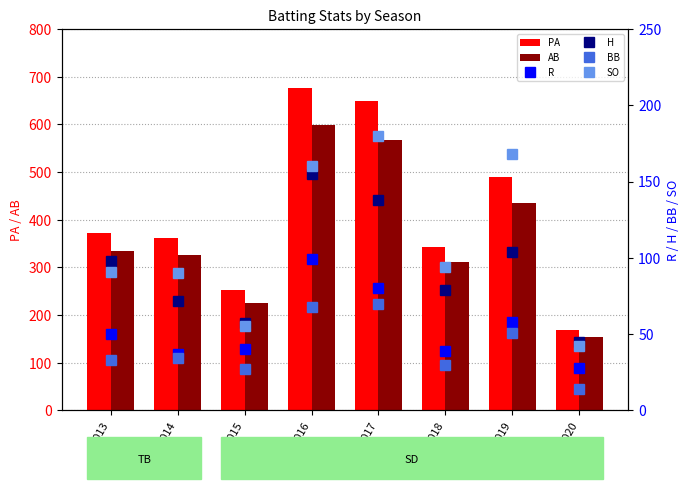

What are all the series names shown in the legend?

PA, AB, R, H, BB, SO